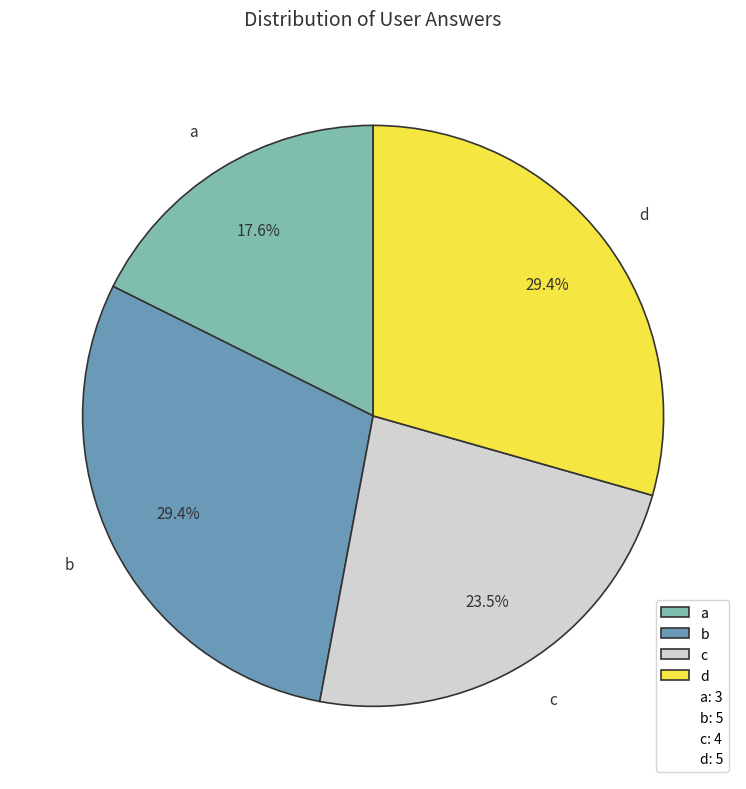

Is it true that b is 44% of the pie?

False